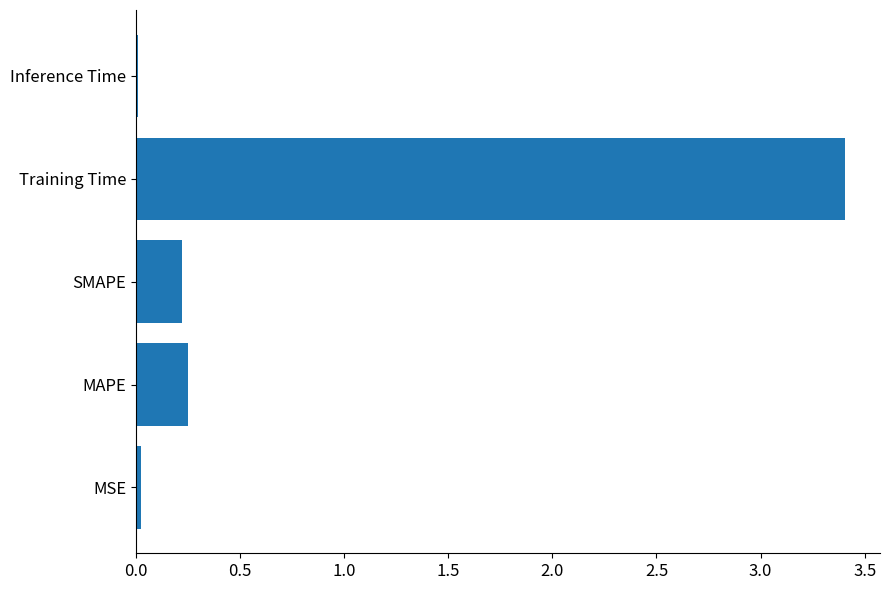

Which has a higher value, MSE or SMAPE?

SMAPE